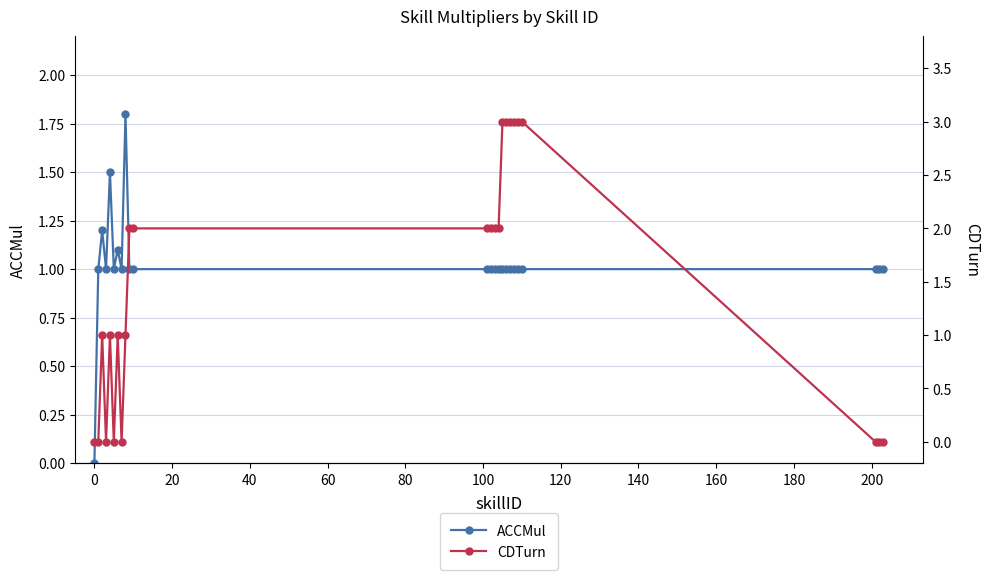

What is the value of the CDTurn point at the 21st from the left?

1.0